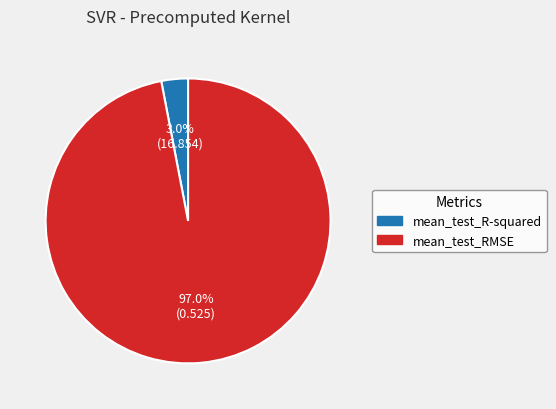

Does any single category account for the majority?

Yes